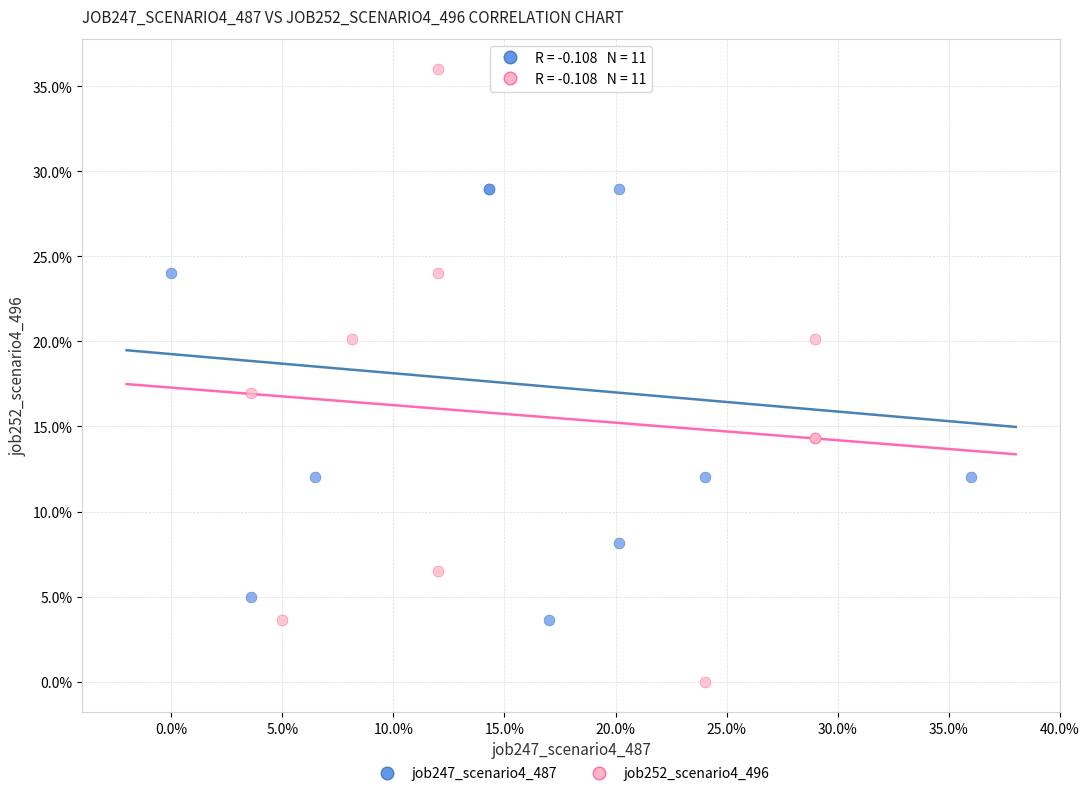

Which series reaches the minimum Y coordinate?

job252_scenario4_496